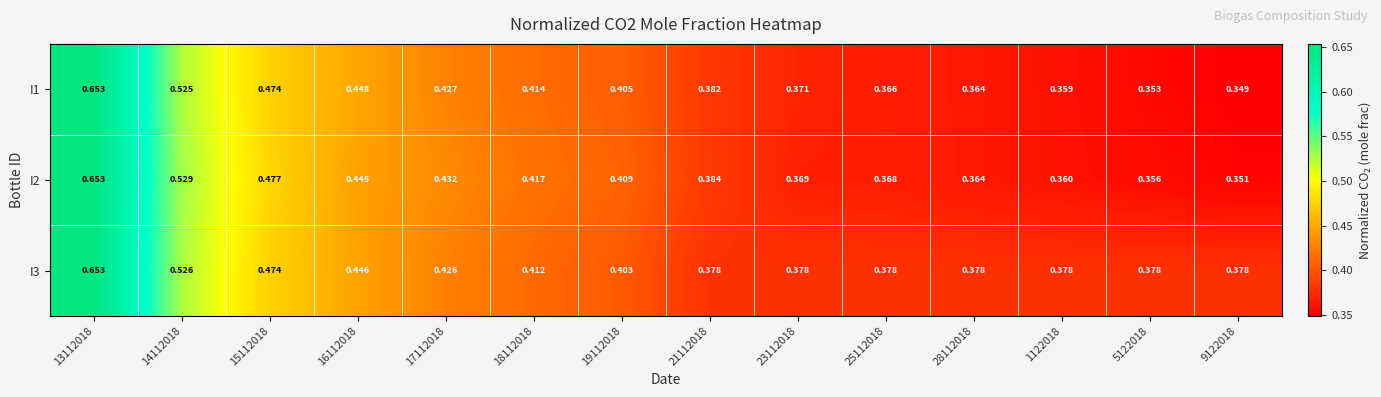

What is the total value across all series at 16112018?

1.3